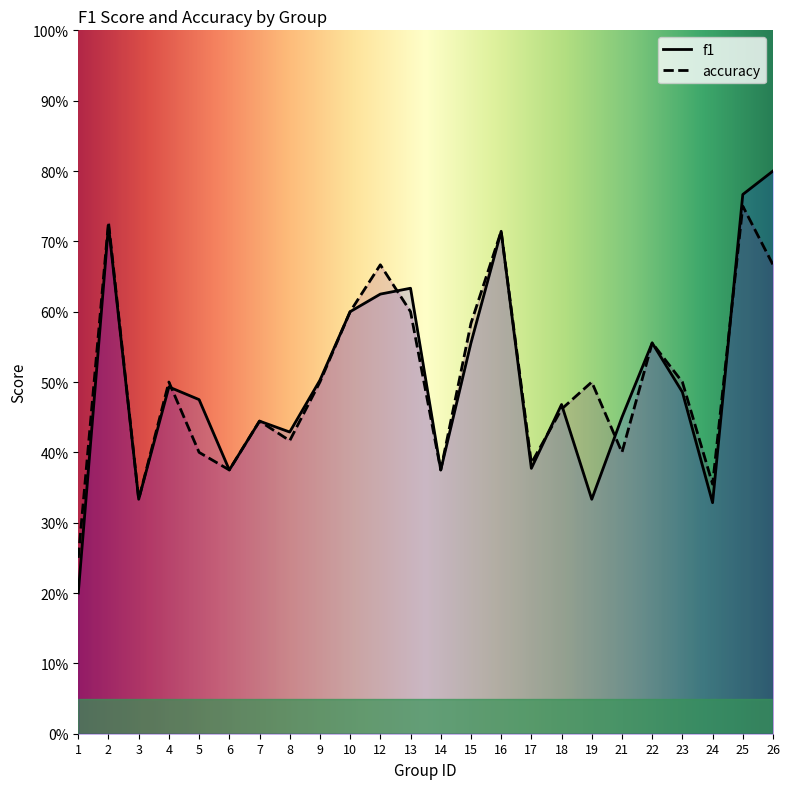

Reading left to right, extract all data points from this chart.

f1: 0.2	0.7	0.3	0.5	0.5	0.4	0.4	0.4	0.5	0.6	0.6	0.6	0.4	0.6	0.7	0.4	0.5	0.3	0.5	0.6	0.5	0.3	0.8	0.8
accuracy: 0.2	0.7	0.3	0.5	0.4	0.4	0.4	0.4	0.5	0.6	0.7	0.6	0.4	0.6	0.7	0.4	0.5	0.5	0.4	0.6	0.5	0.4	0.8	0.7